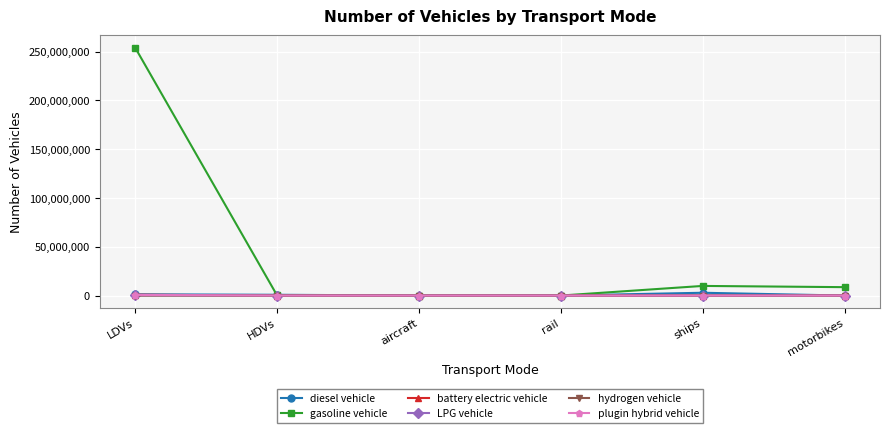

What is the label of the 6th point from the left?

motorbikes